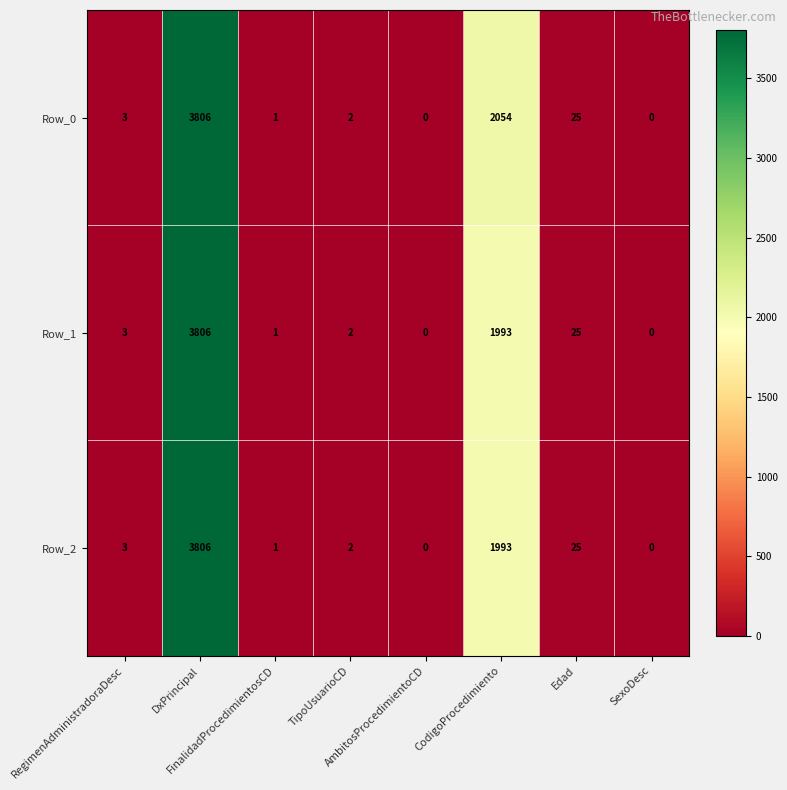

Which label corresponds to the largest value in the chart?

DxPrincipal